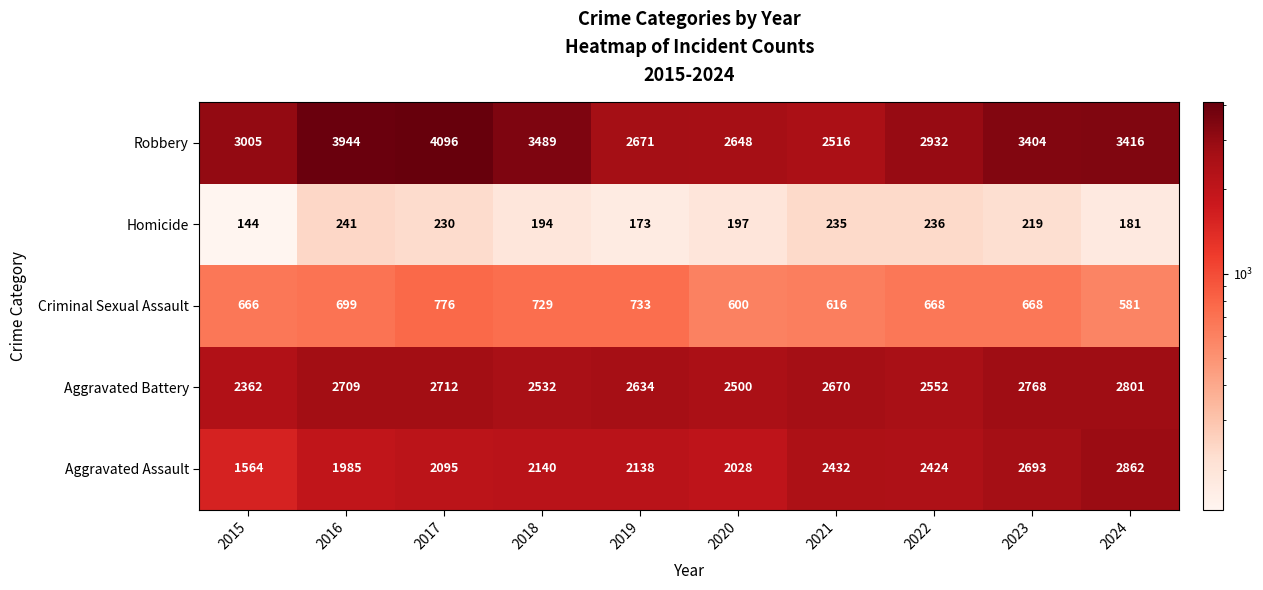

What is the highest value of the Criminal Sexual Assault series?

776